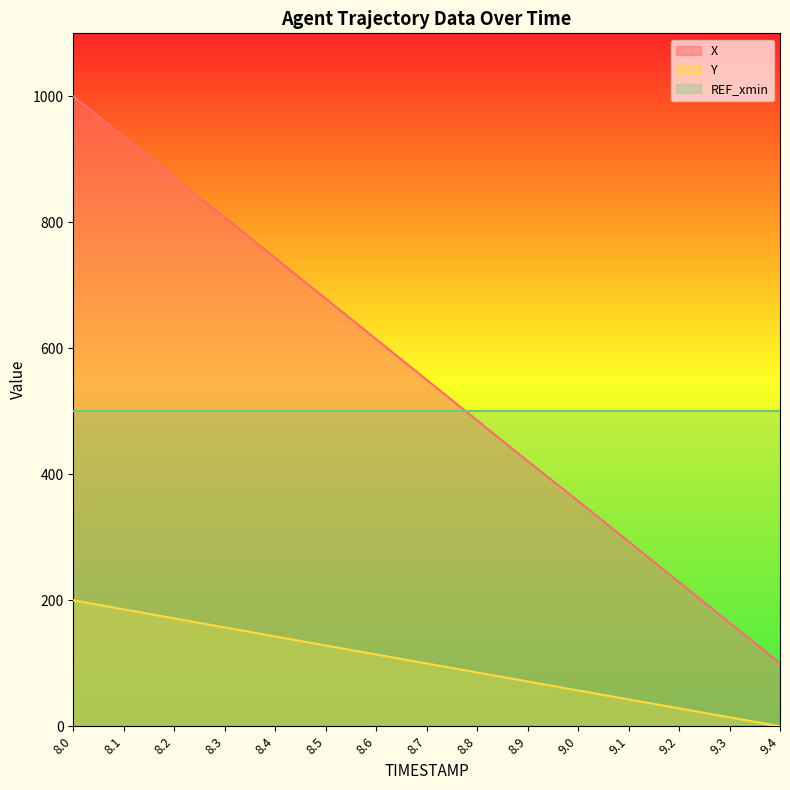

What is the highest value of the Y series?

200.0